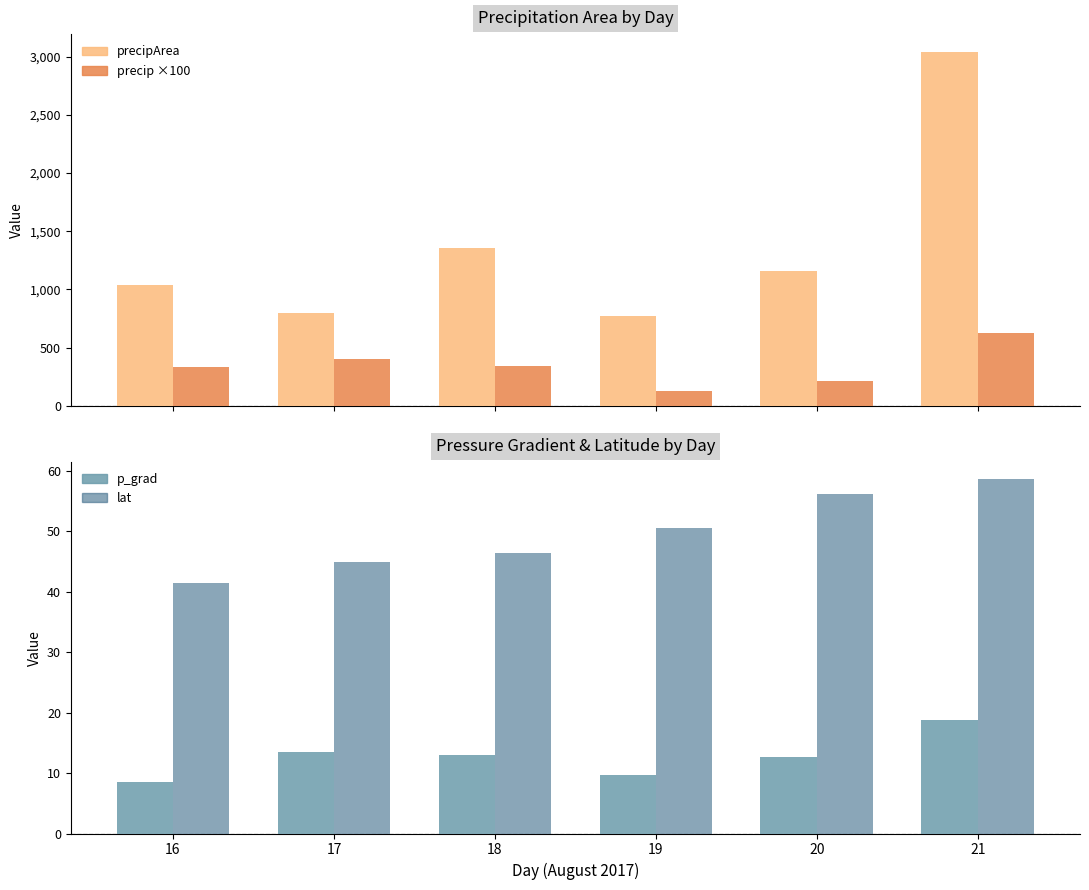

The precipArea series shows 1668.1 at 21. True or false?

False